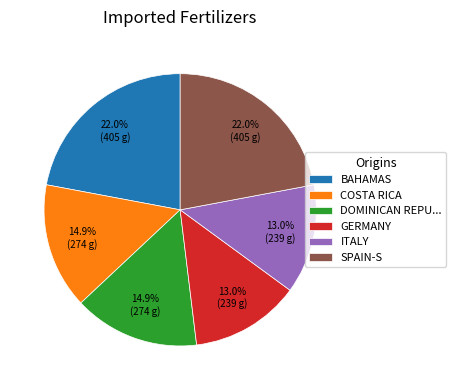

Combined, what portion of the pie is SPAIN-S and COSTA RICA?

37.0%